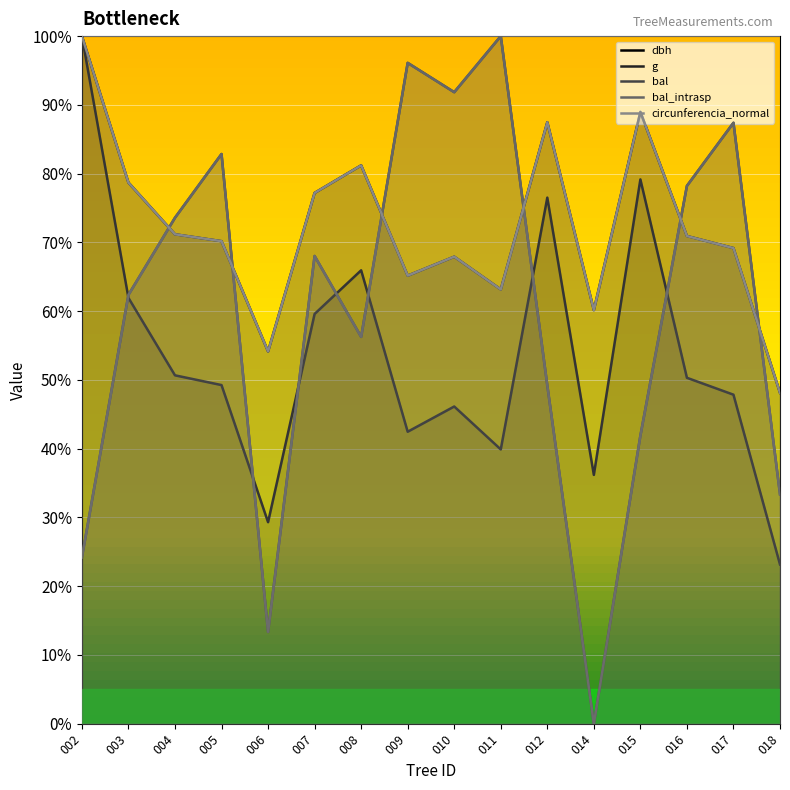

What is the total value across all series at 003?

344.1